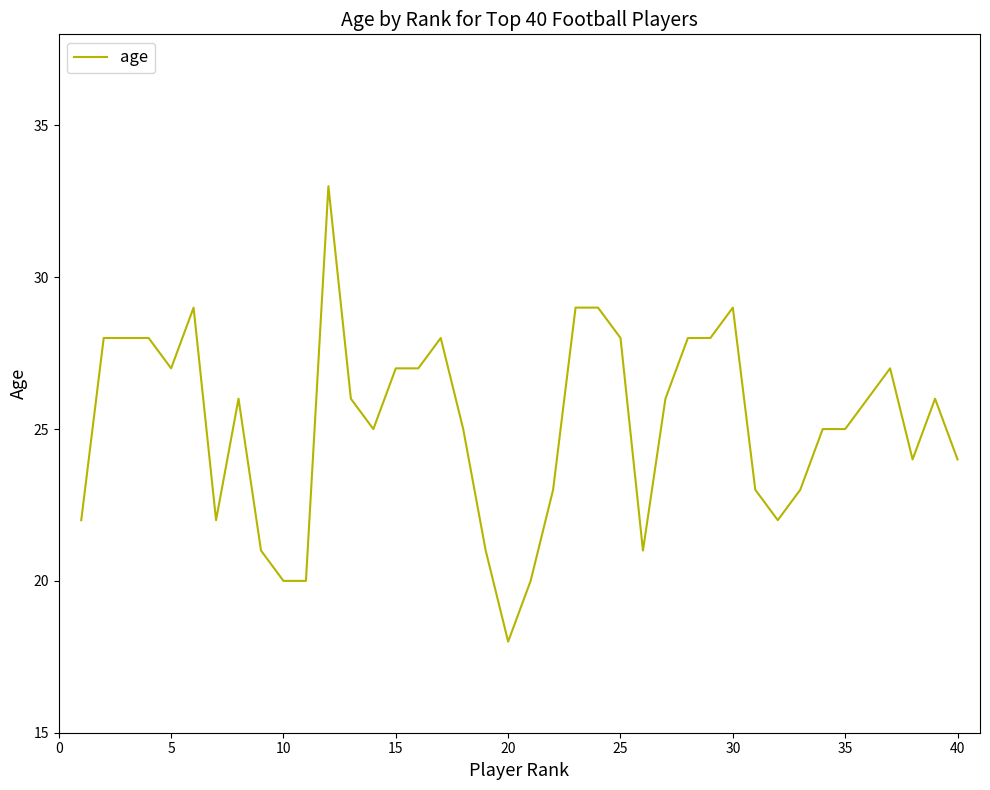

What is the difference between the maximum and minimum values?

15